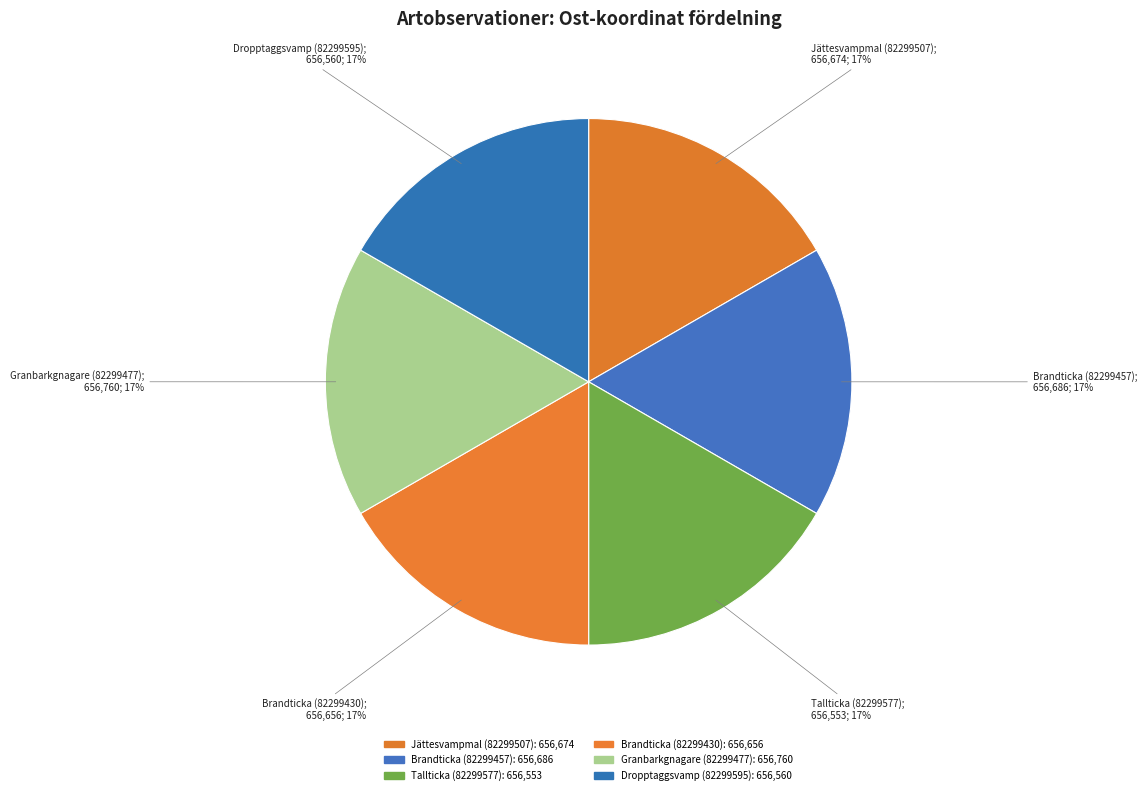

Is it true that Granbarkgnagare (82299477) is 2% of the pie?

False